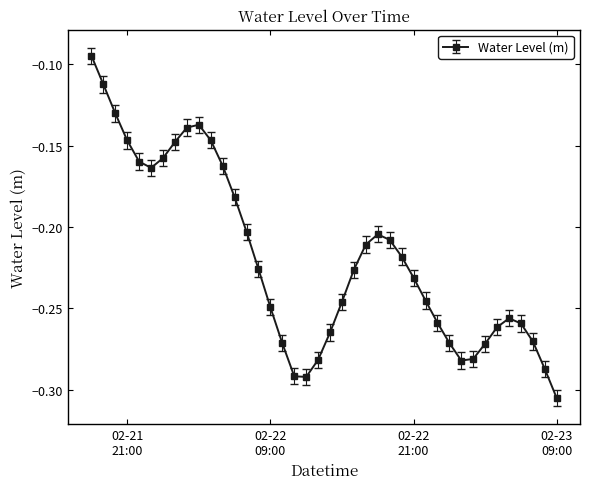

What is the sum of all values?

-8.8